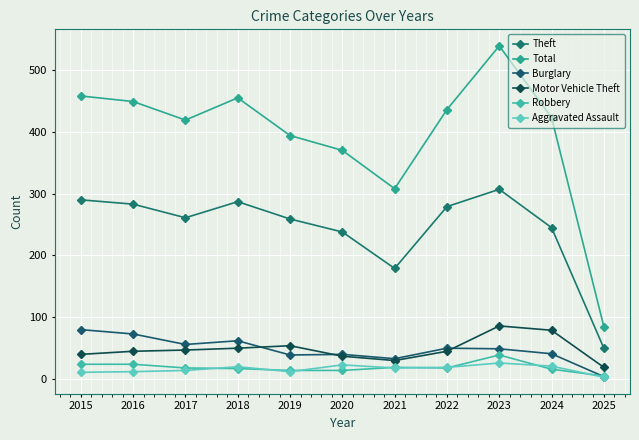

At 2023, list the series in order from largest to smallest.

Total, Theft, Motor Vehicle Theft, Burglary, Robbery, Aggravated Assault